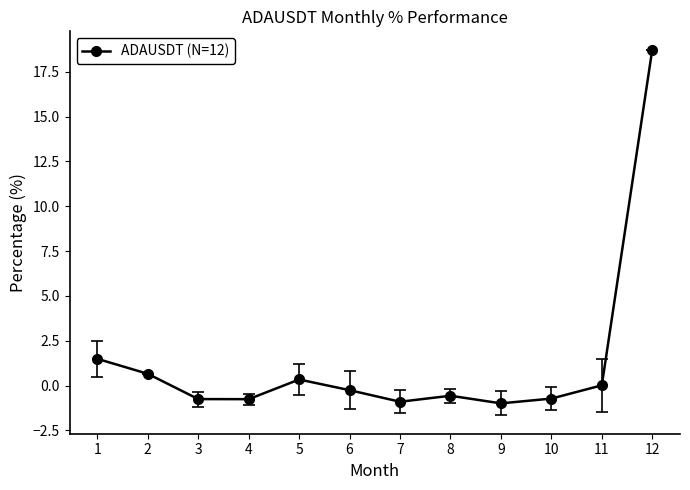

What is the change in value from 3 to 12?

+19.5